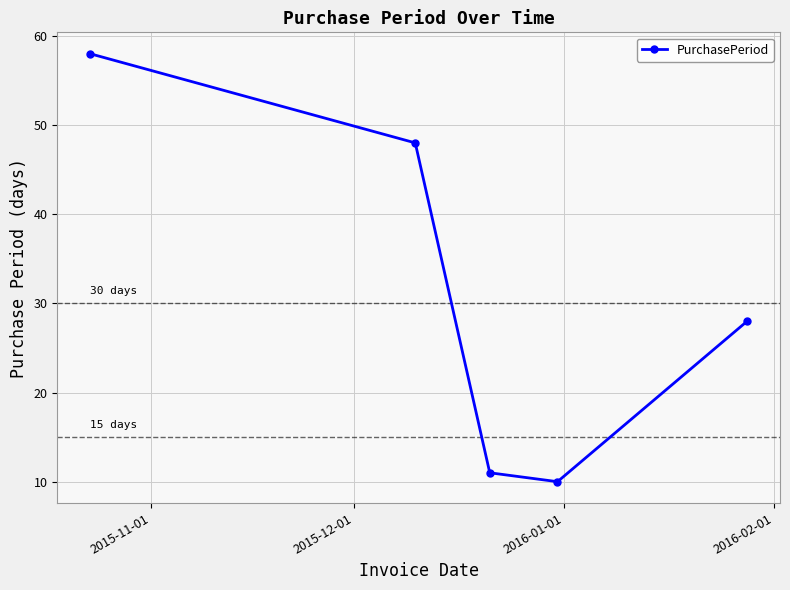

What is the difference between the maximum and minimum values?

48